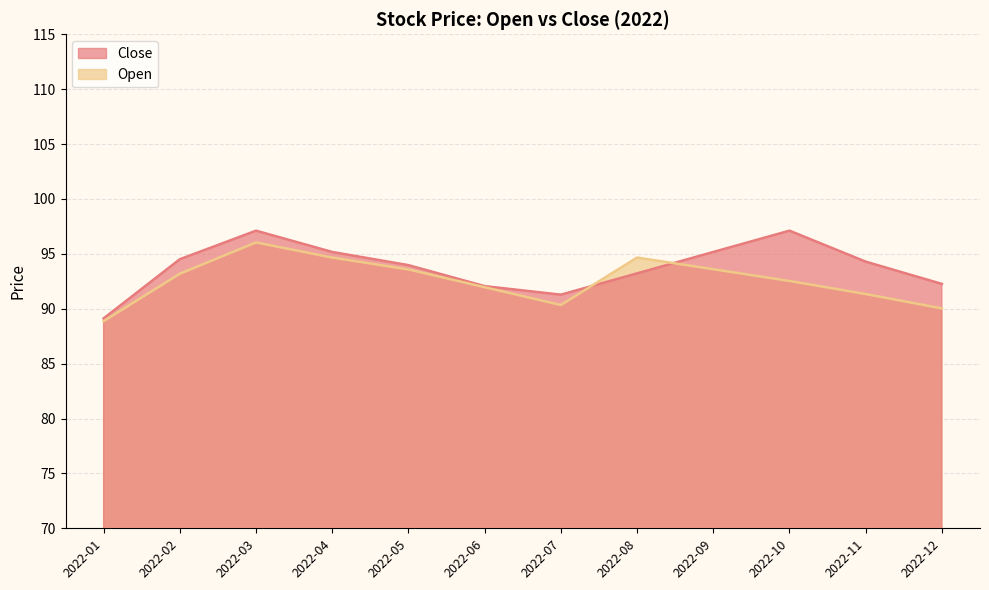

What is the approximate value of Close at 2022-05?

94.0